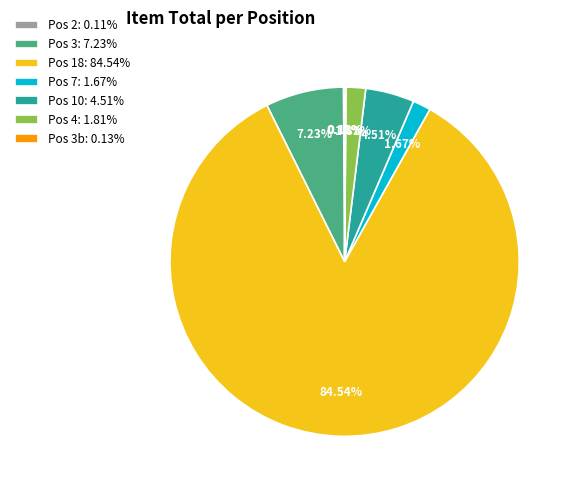

Which has a higher value, Pos 18: 84.54% or Pos 7: 1.67%?

Pos 18: 84.54%